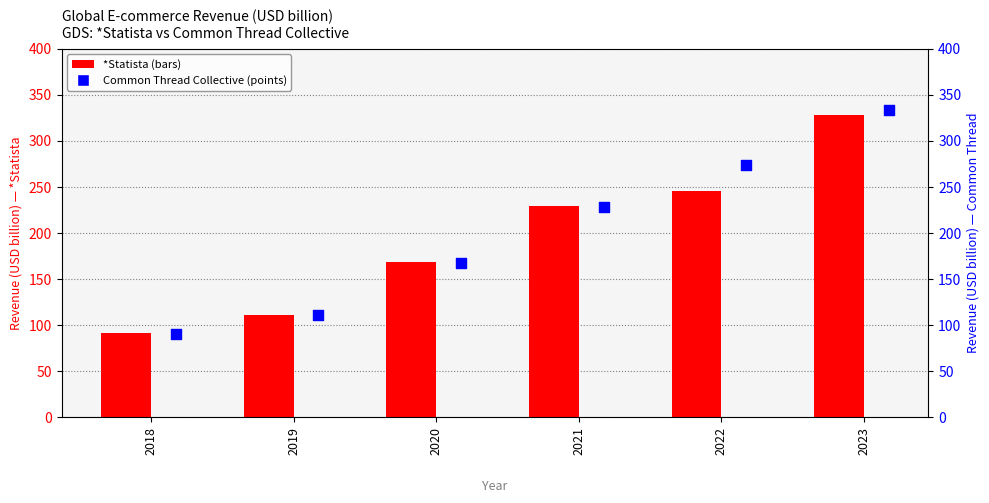

Which series contains the highest Y value?

Common Thread Collective